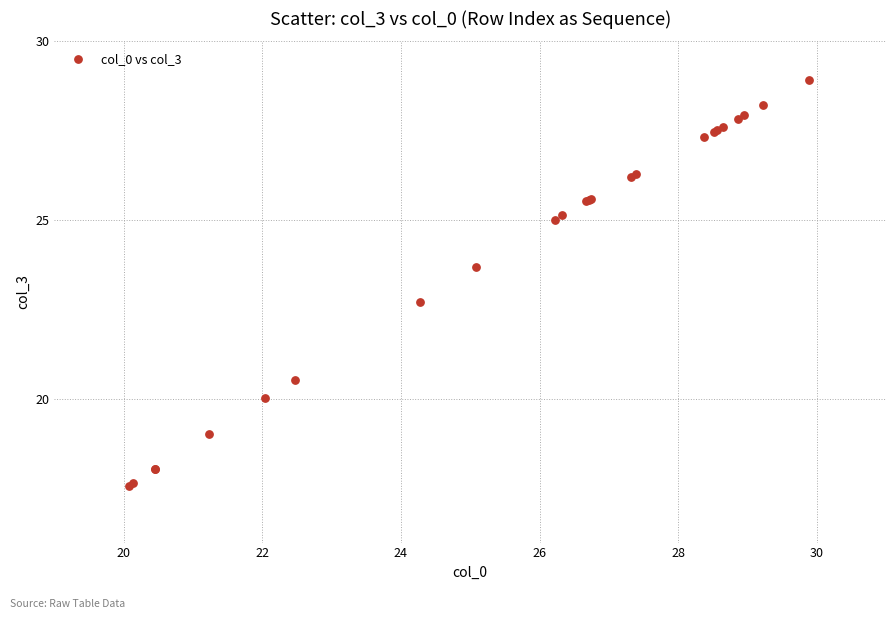

What Y value in the scatter plot is closest to 23?

22.7